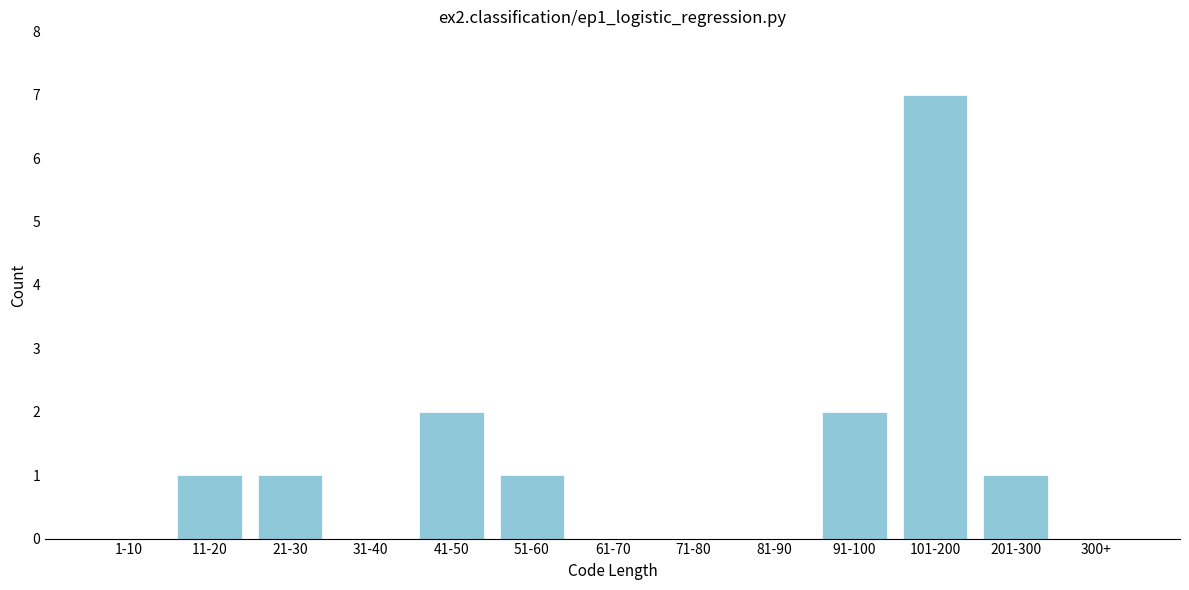

Reading right to left, extract all data points from this chart.

300+=0	201-300=1	101-200=7	91-100=2	81-90=0	71-80=0	61-70=0	51-60=1	41-50=2	31-40=0	21-30=1	11-20=1	1-10=0